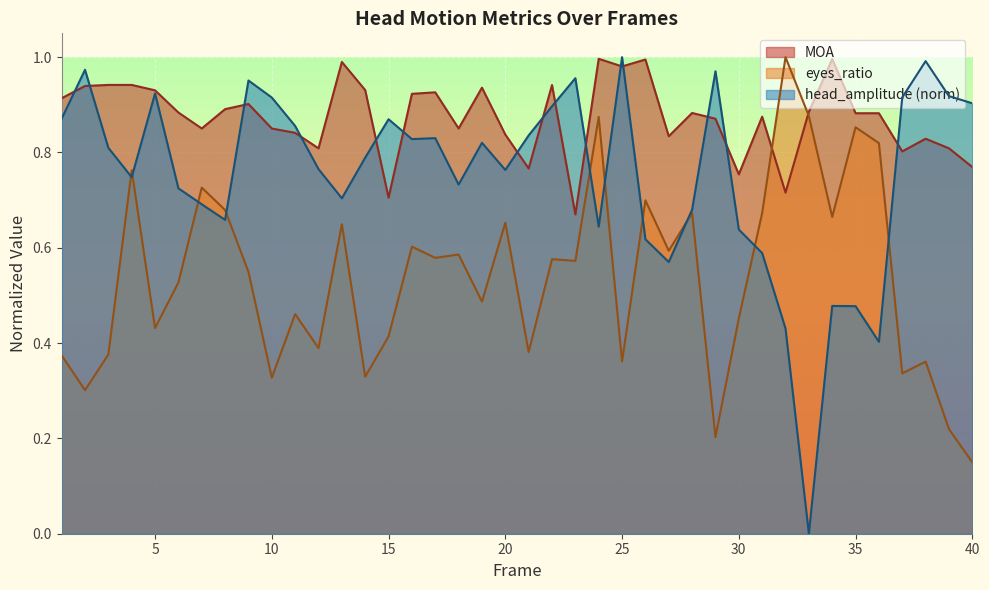

What is the value of the eyes_ratio point at the 17th from the left?

0.6